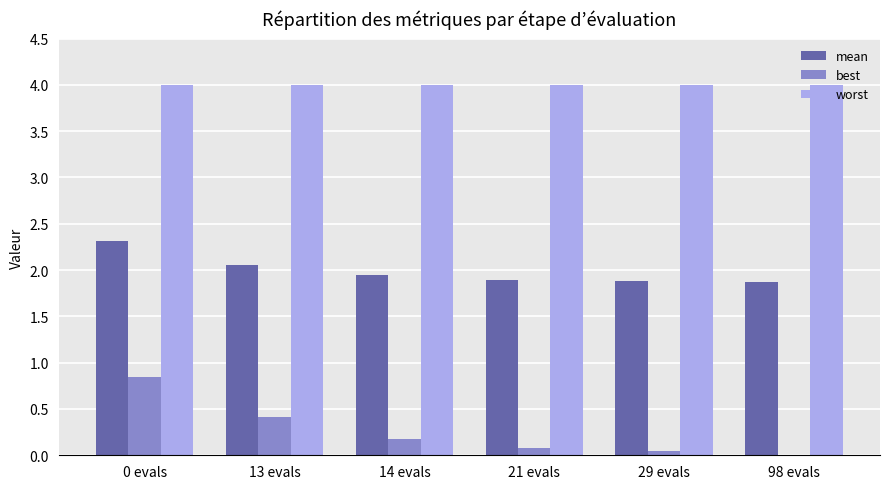

What is the sum of all best values?

1.6